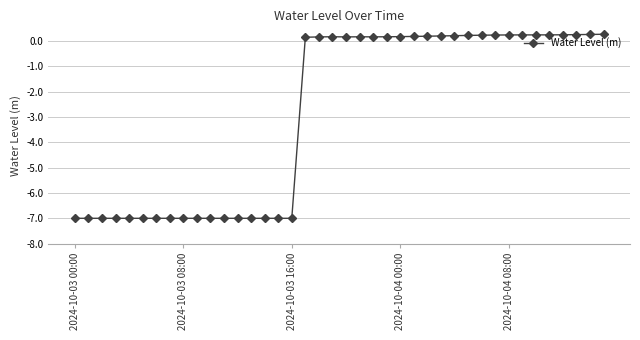

What is the difference between the maximum and minimum values?

7.3